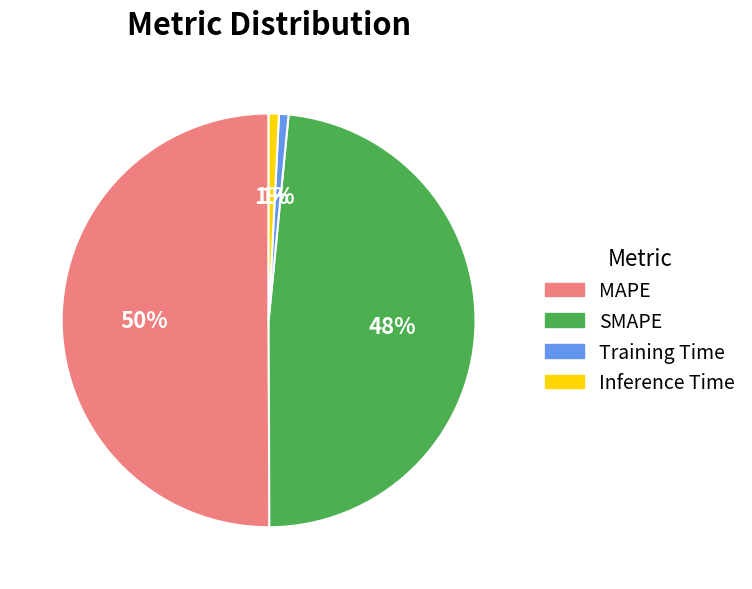

Which category has the biggest portion of the pie?

MAPE